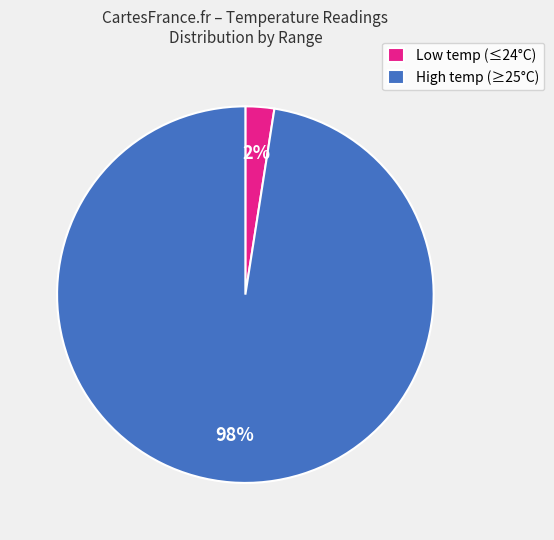

Which slice is the smallest?

Low temp (≤24°C)